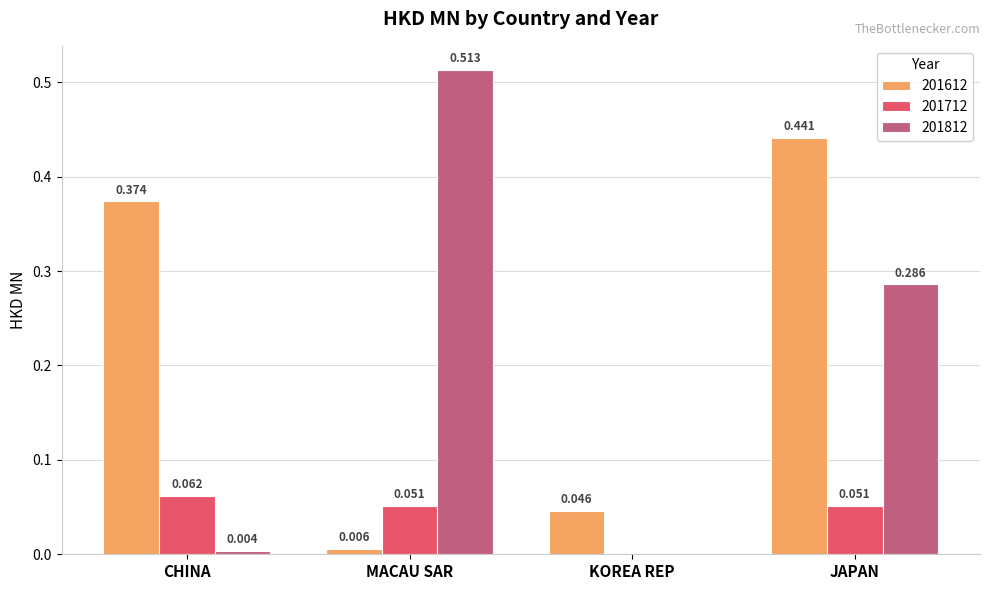

What are all the series names shown in the legend?

201612, 201712, 201812